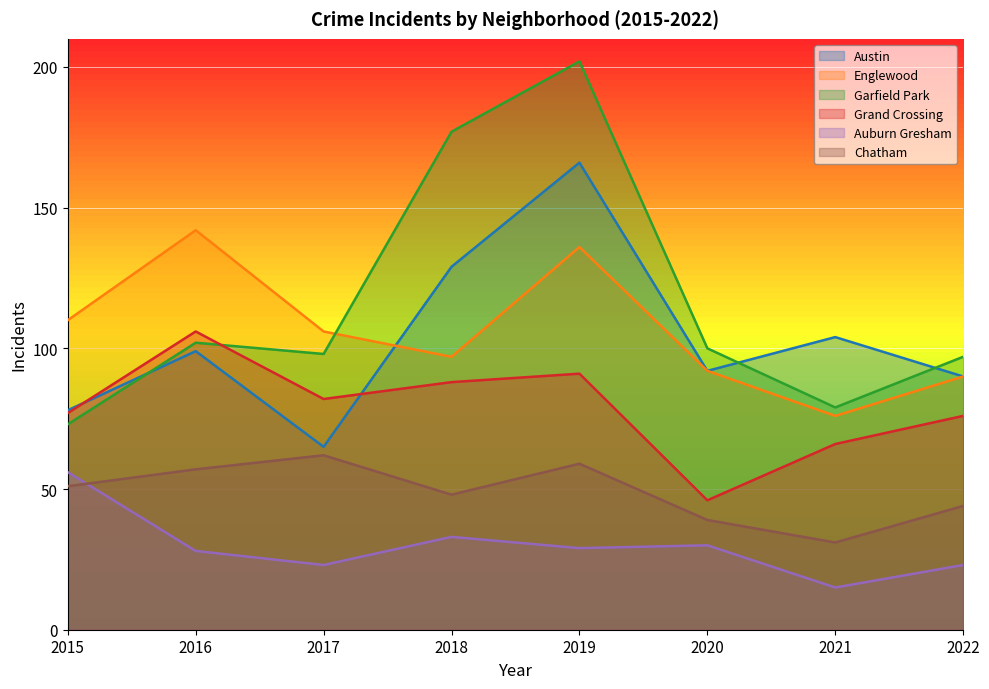

How many data points in Garfield Park are less than 100?

4